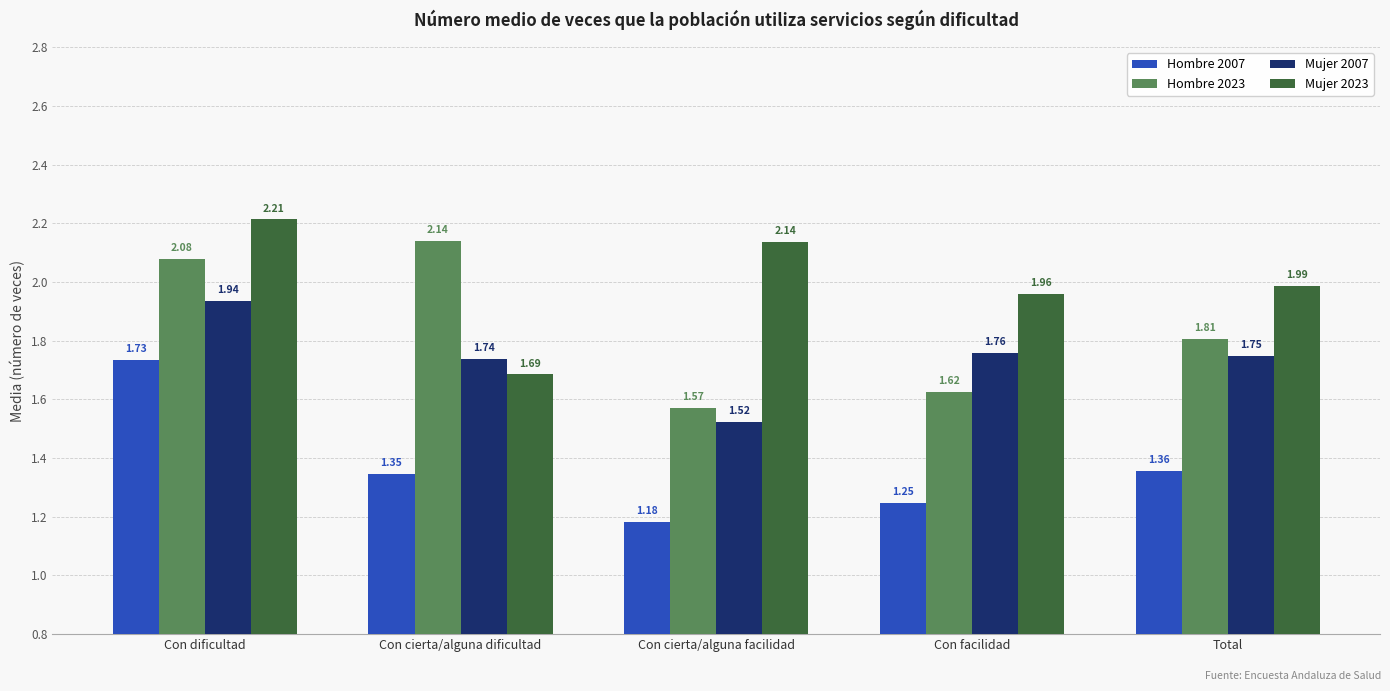

What is the difference between the highest and lowest values at Con dificultad?

0.5